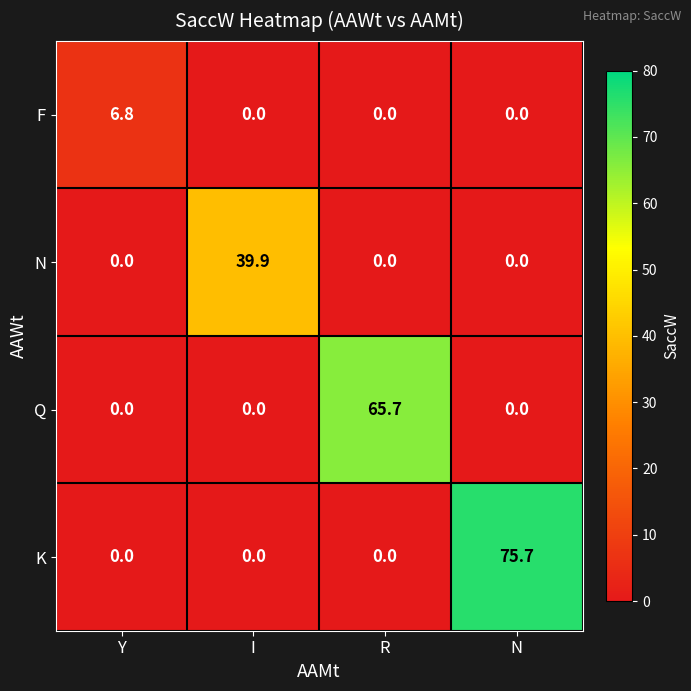

Reading left to right, transcribe all the data shown in this chart.

F: 6.8	0.0	0.0	0.0
N: 0.0	39.9	0.0	0.0
Q: 0.0	0.0	65.7	0.0
K: 0.0	0.0	0.0	75.7